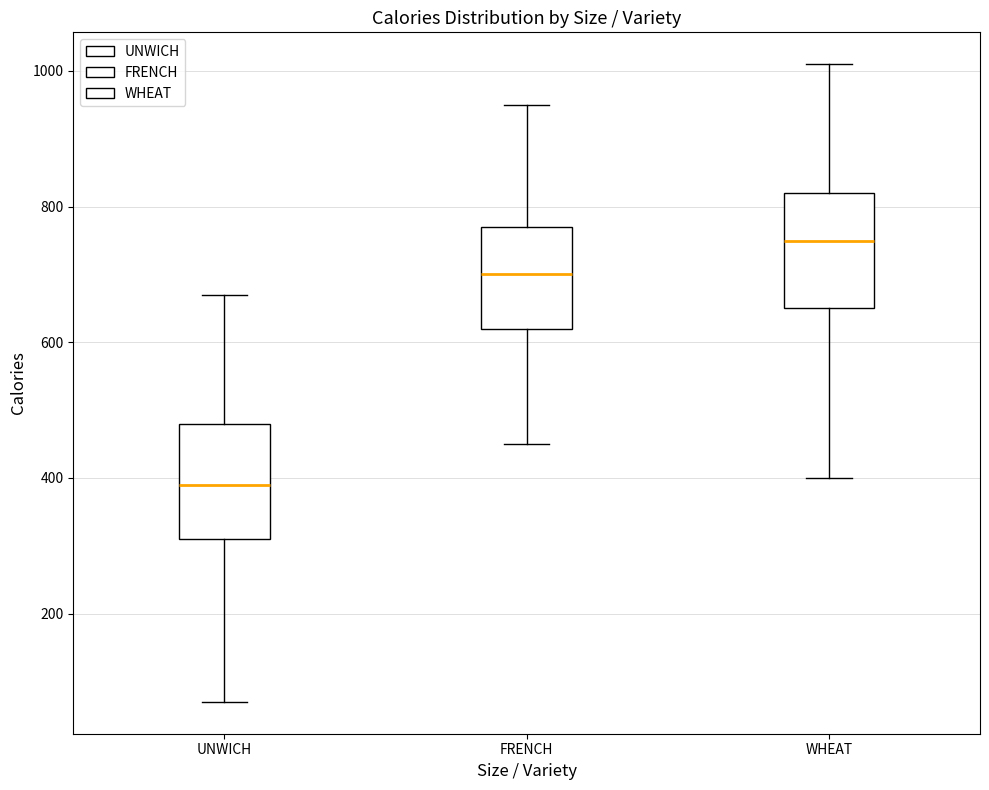

Which box's median line is the highest?

WHEAT